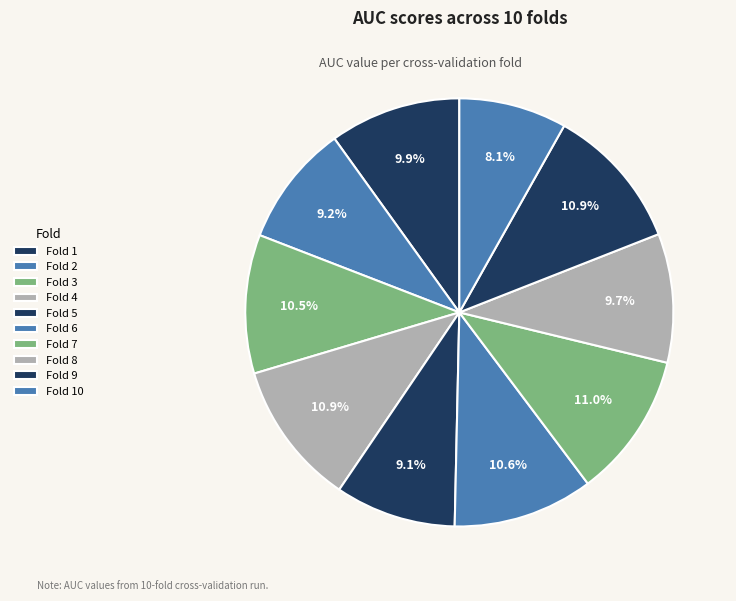

How many segments does this pie chart have?

10